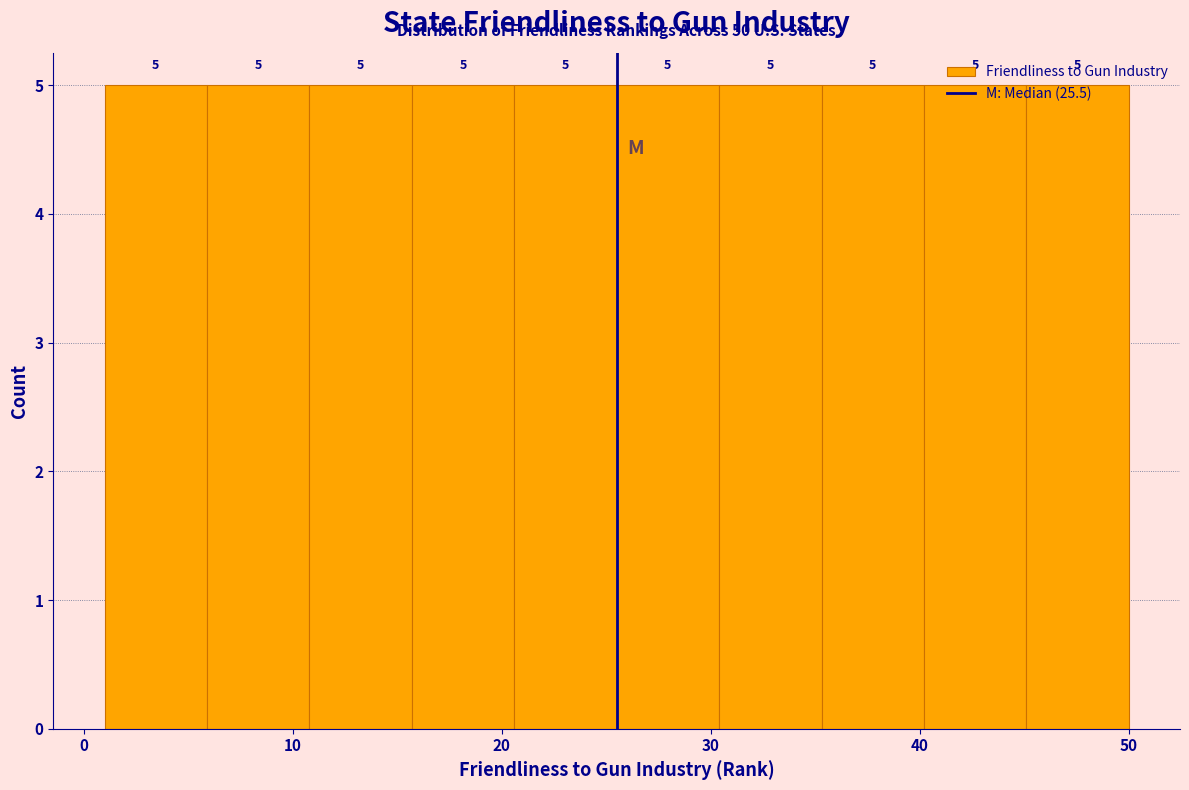

Reading left to right, list every bar in this chart as the range it spans on the x-axis followed by its height. The bar edges are not printed on the chart, so give them approximately, as read against the axis.

1.0 to 5.9: 5
5.9 to 10.8: 5
10.8 to 15.7: 5
15.7 to 20.6: 5
20.6 to 25.5: 5
25.5 to 30.4: 5
30.4 to 35.3: 5
35.3 to 40.2: 5
40.2 to 45.1: 5
45.1 to 50.0: 5